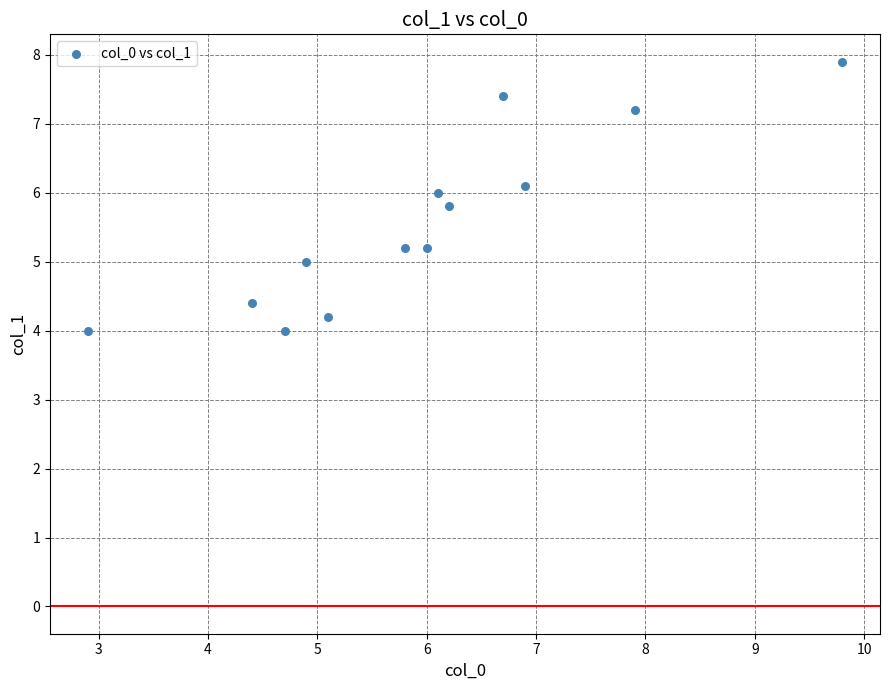

What is the range of X values (max minus min)?

6.9